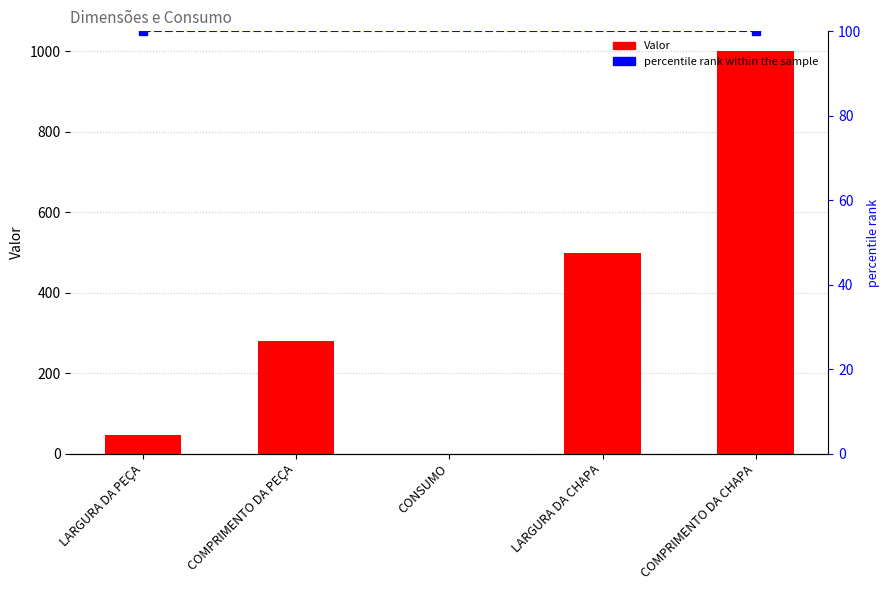

List the labels in order of value, smallest first.

CONSUMO, LARGURA DA PEÇA, COMPRIMENTO DA PEÇA, LARGURA DA CHAPA, COMPRIMENTO DA CHAPA